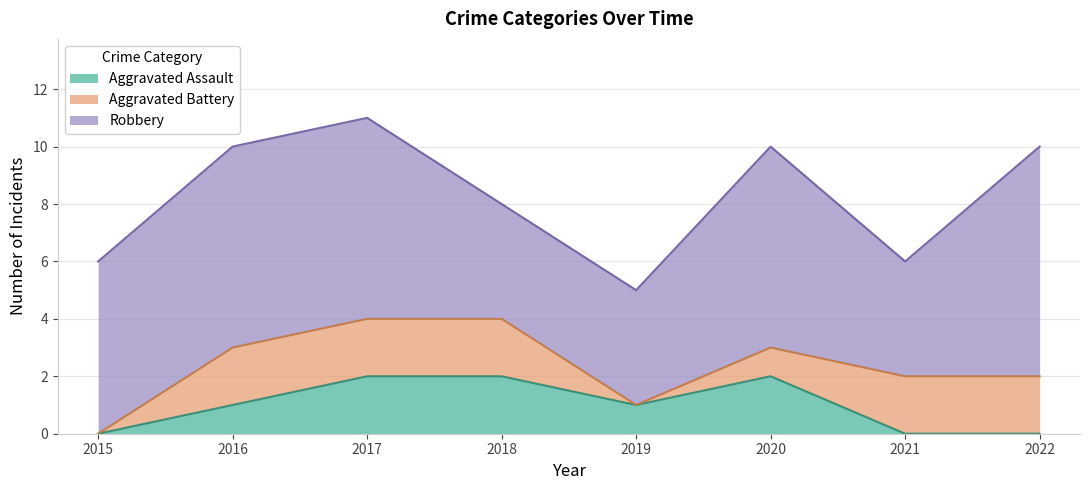

At how many categories does at least one series exceed 1?

8